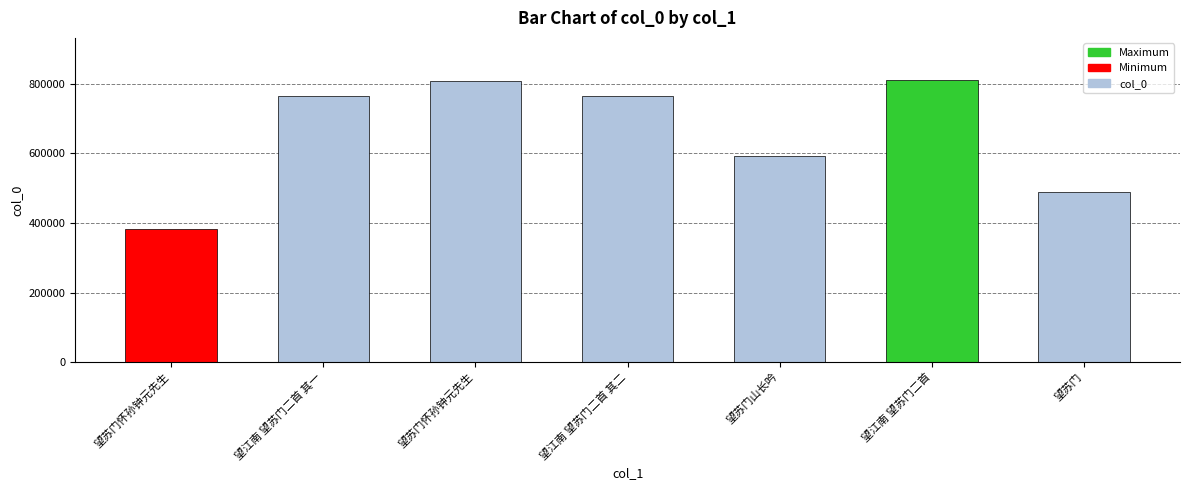

What is the sum of the values at 望苏门 and 望江南 望苏门二首 其二?

1252383